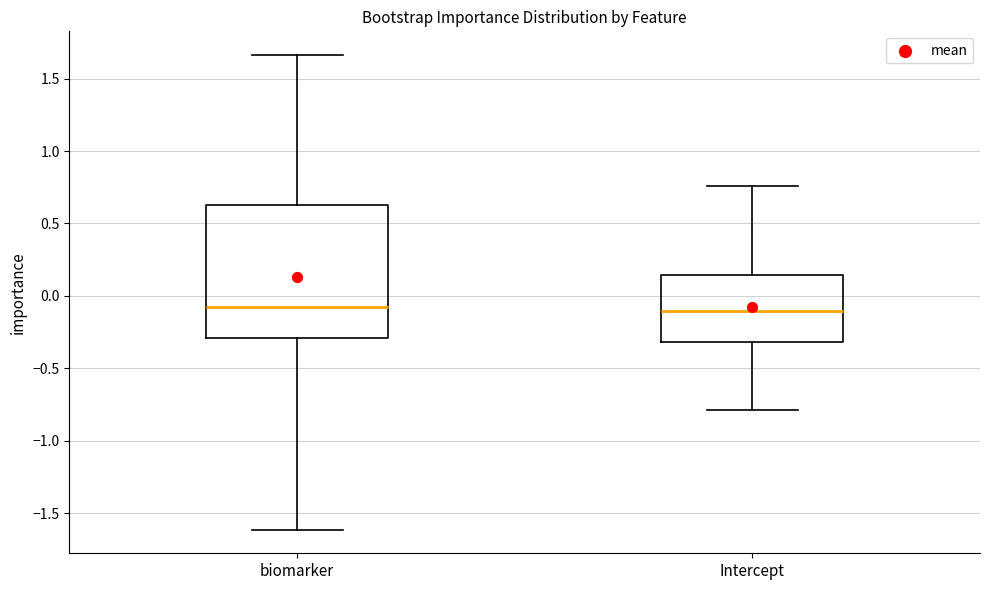

Which box is the tallest, from its lower edge to its upper edge?

biomarker